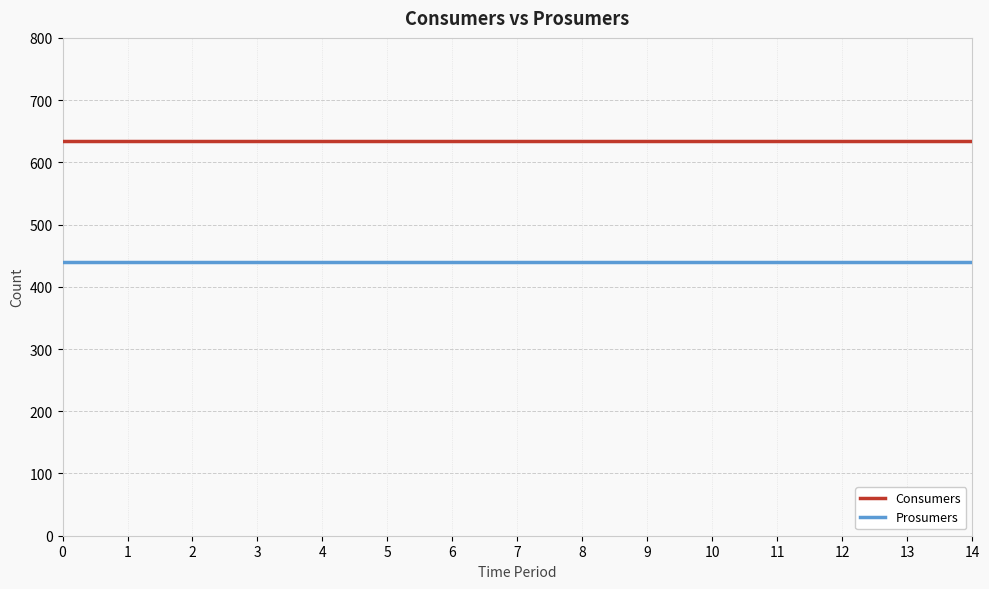

True or false: Prosumers and Consumers intersect in this chart.

False